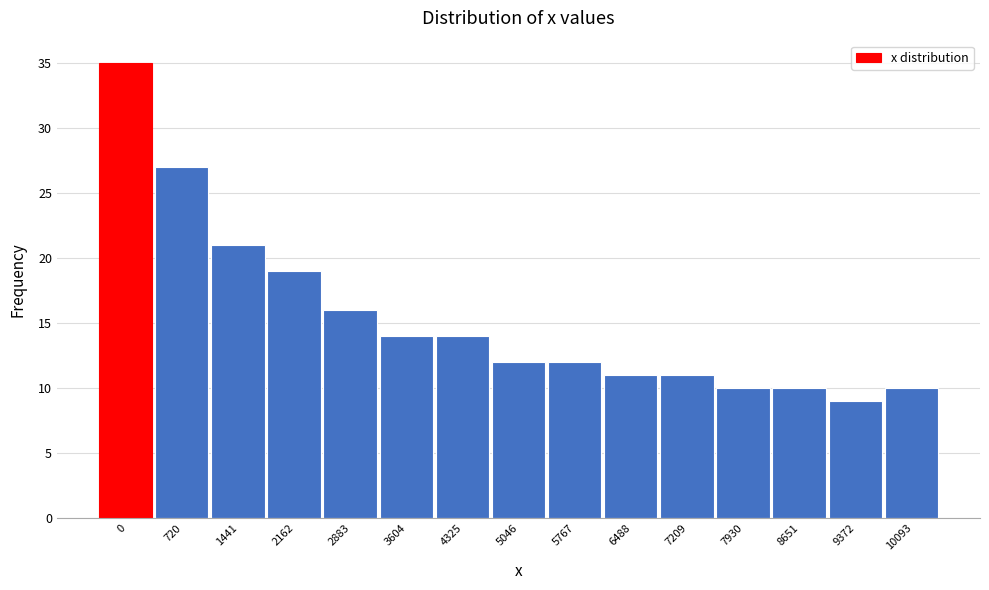

Reading right to left, list all the values displayed in this chart.

10	9	10	10	11	11	12	12	14	14	16	19	21	27	35